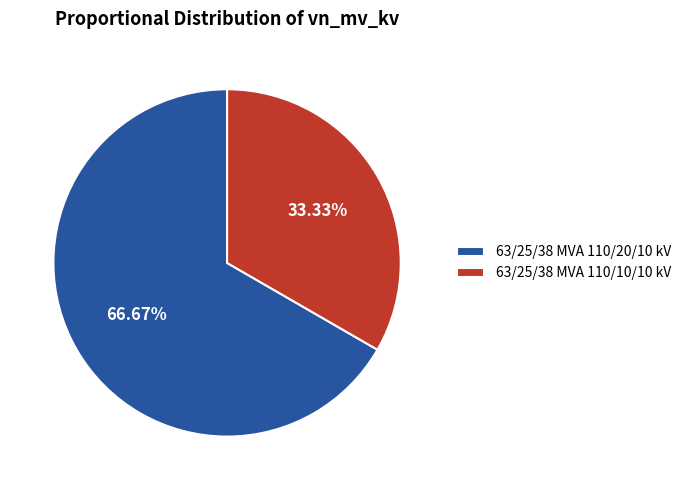

The 63/25/38 MVA 110/10/10 kV slice represents 25% of the pie. True or false?

False